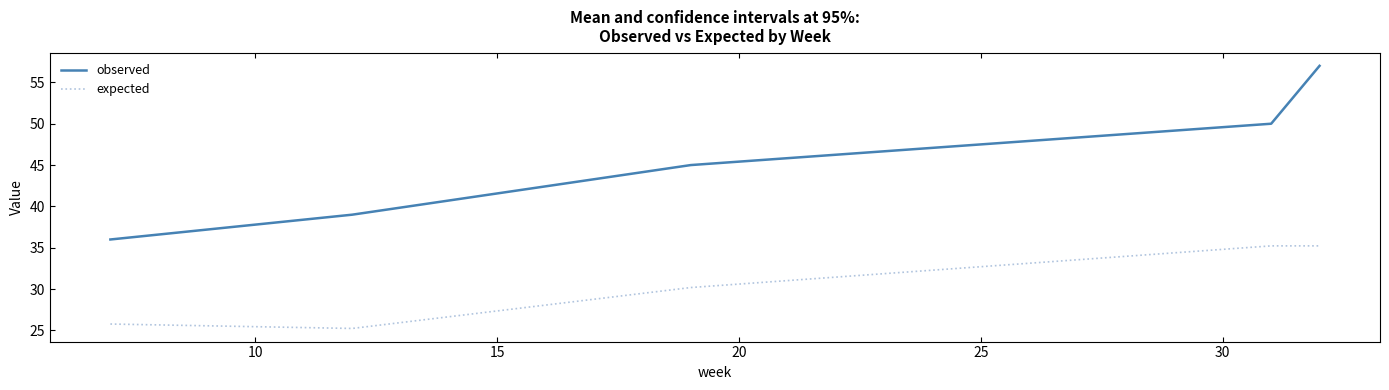

What is the maximum value for expected?

35.2